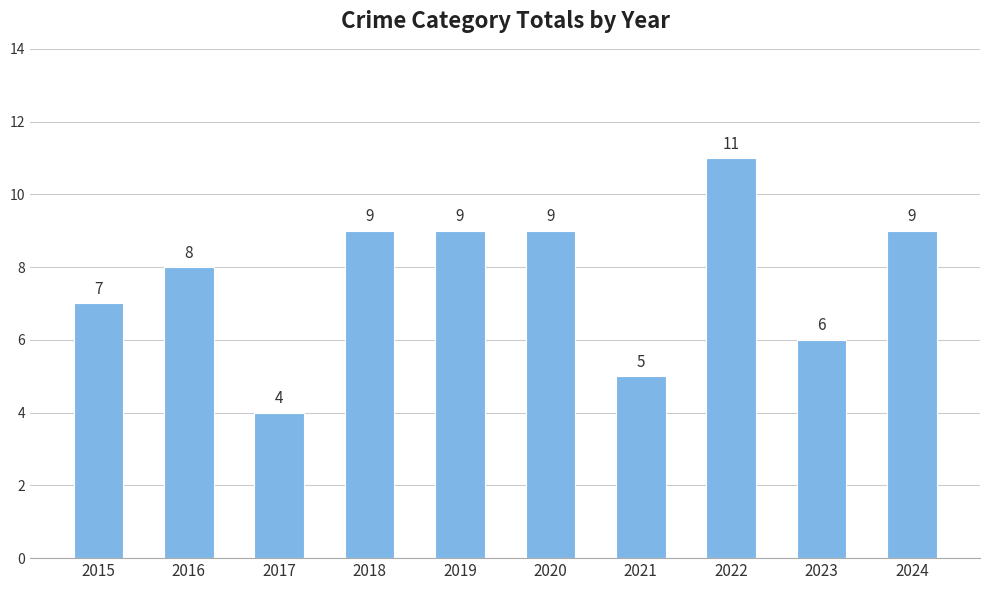

What is the difference between the values at 2016 and 2017?

4